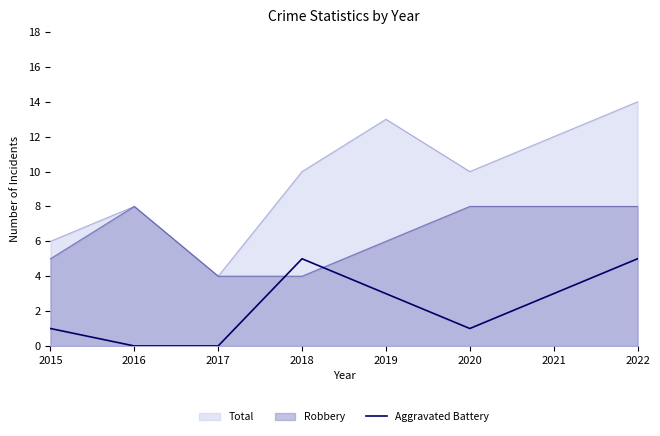

Rank the series by their average value, from highest to lowest.

Total, Robbery, Aggravated Battery